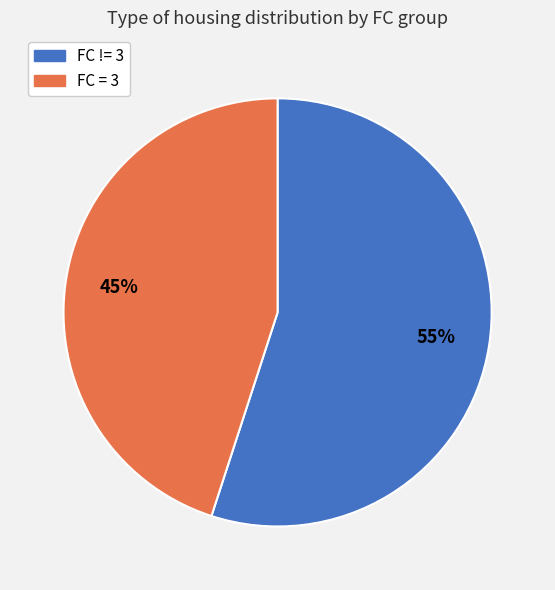

Is there a majority slice in this chart?

Yes